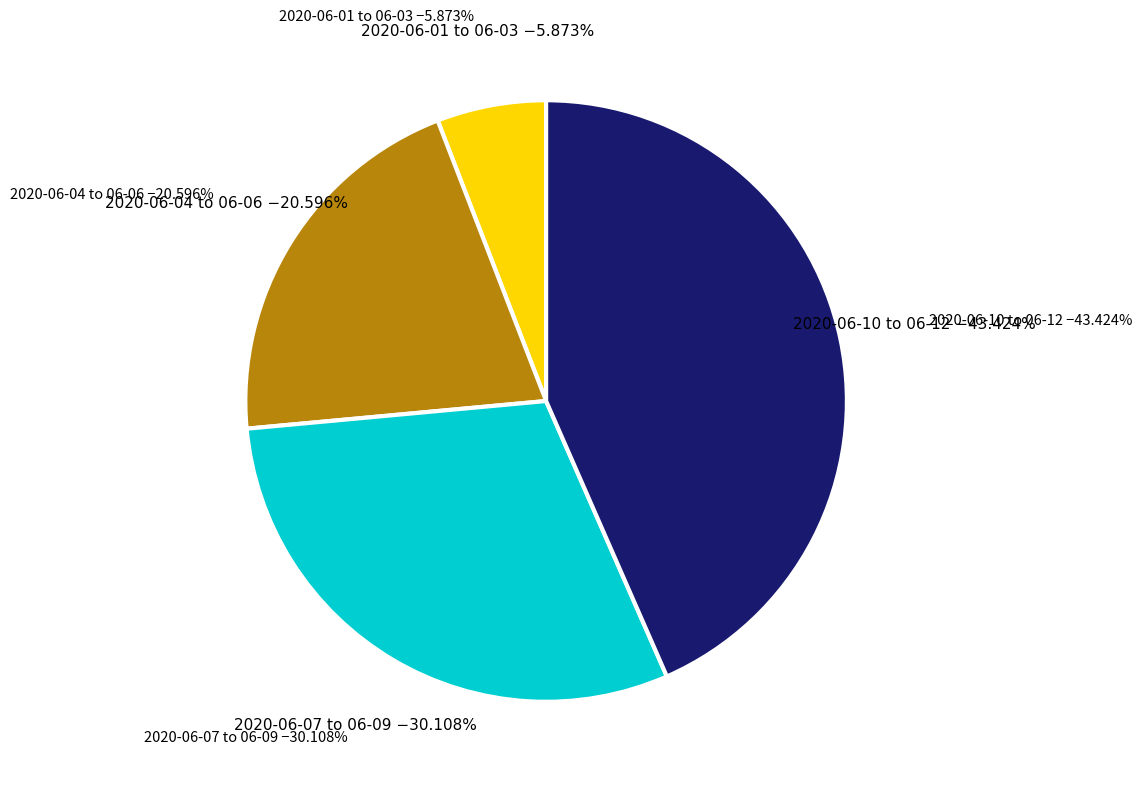

What percentage do 2020-06-11 and 2020-06-08 together represent?

24.6%